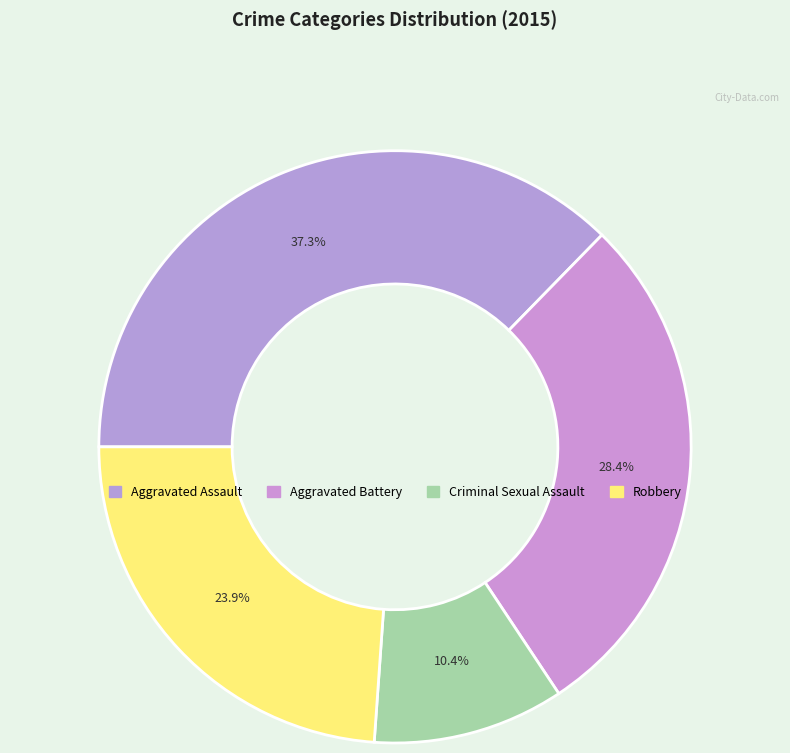

Is the sum of Criminal Sexual Assault and Aggravated Assault greater than half?

No